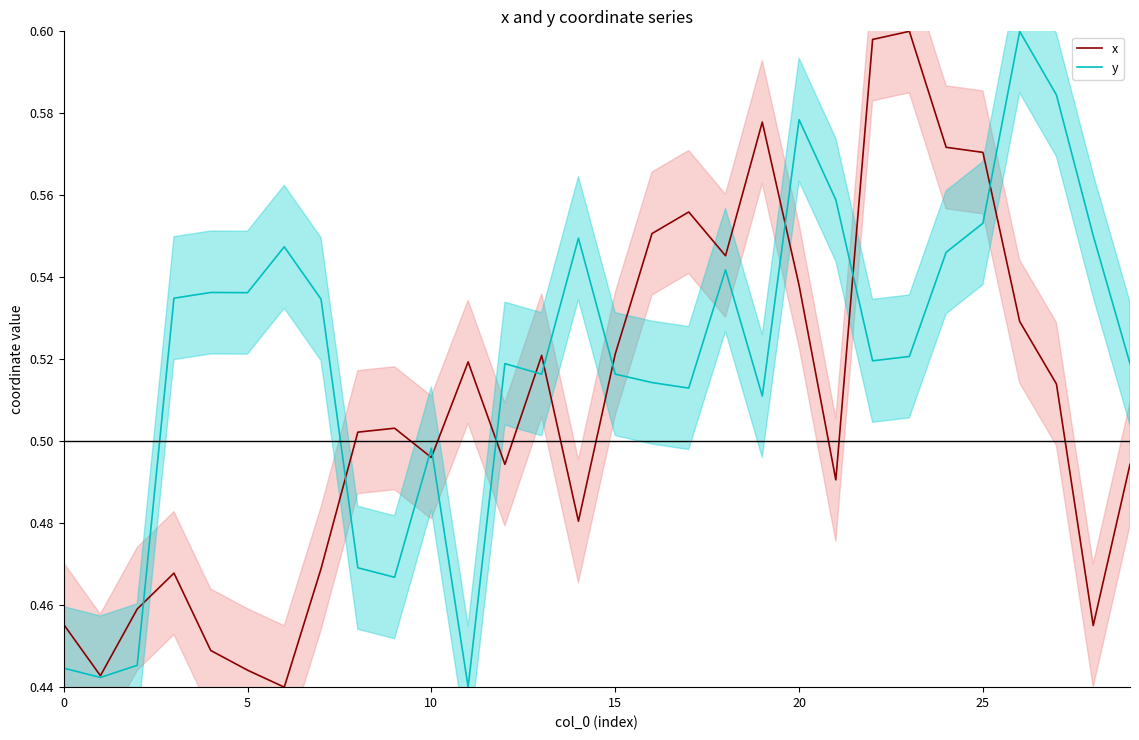

Is it true that y equals 0.8 at 19?

False